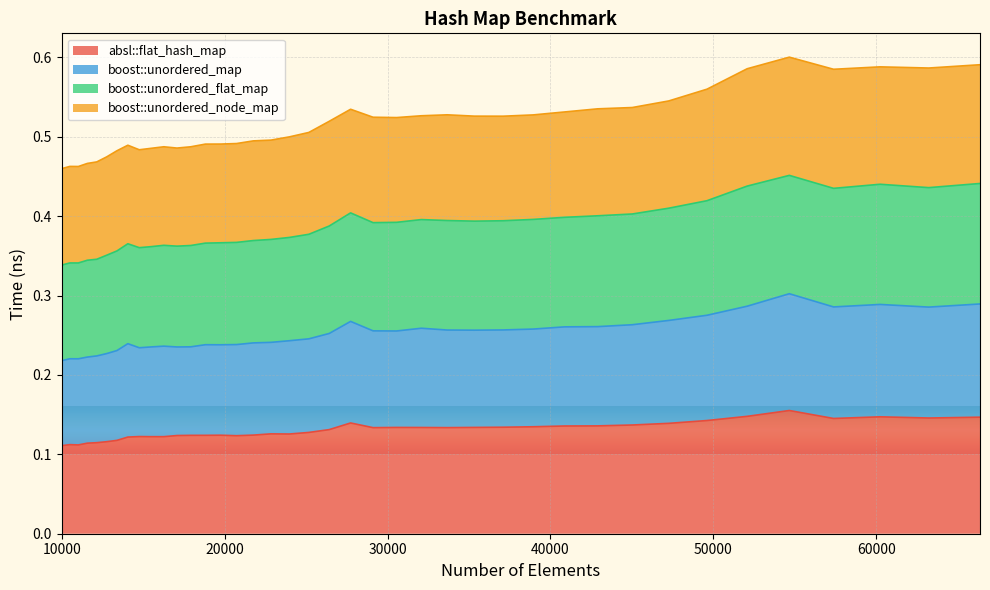

Does the chart display data point markers on the line(s)?

No